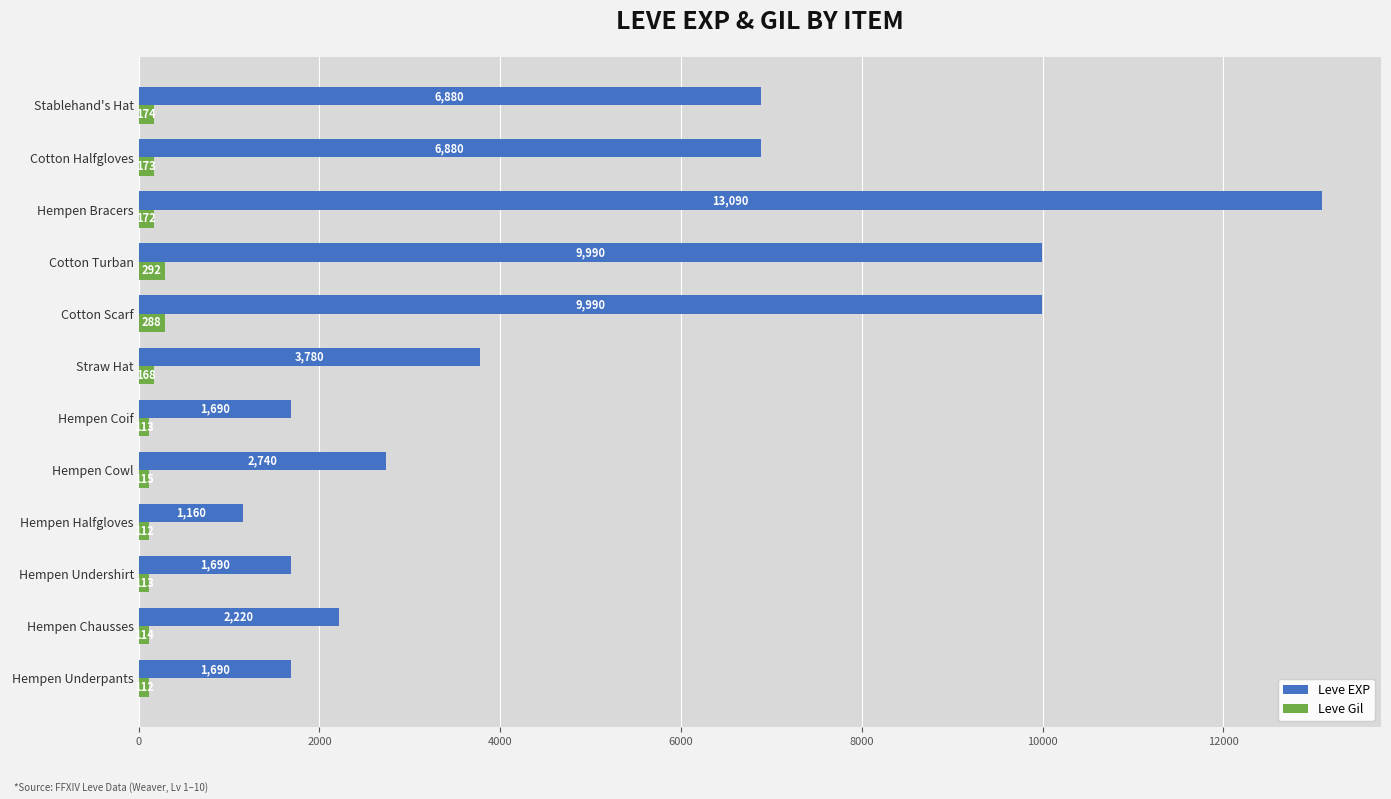

List the series in order of their overall mean, highest first.

Leve EXP, Leve Gil